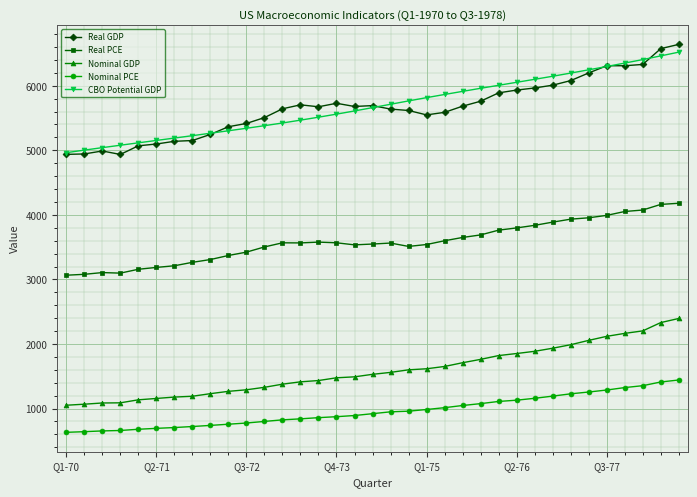

Which series has the largest range (max minus min)?

Real GDP